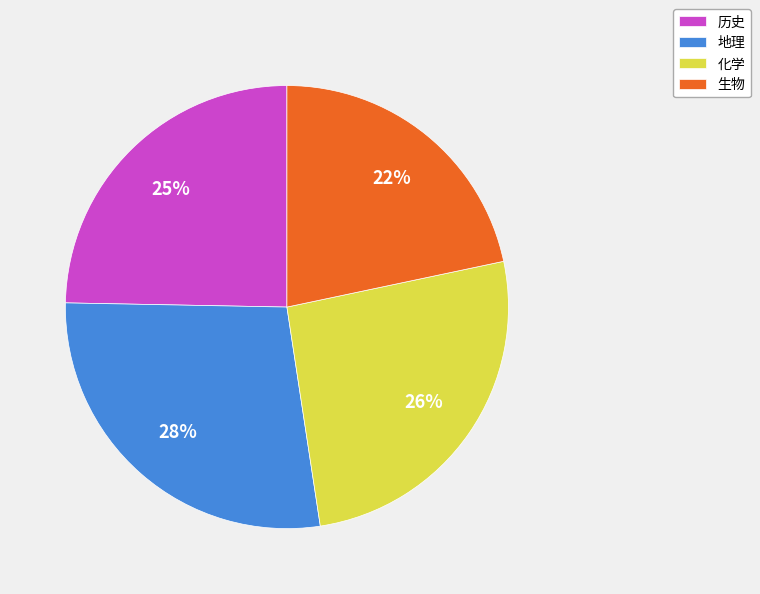

What is the smallest slice in the pie chart?

生物